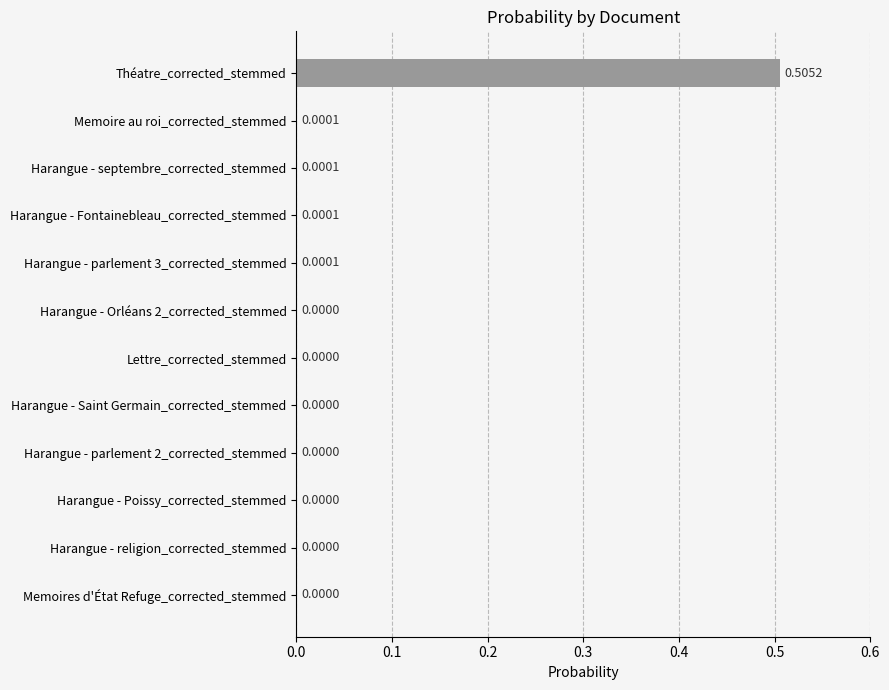

At which category does the chart reach its peak across all series?

Théatre_corrected_stemmed